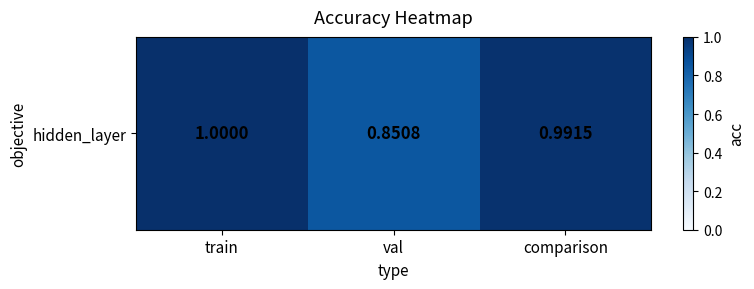

What is the sum of all values?

2.8